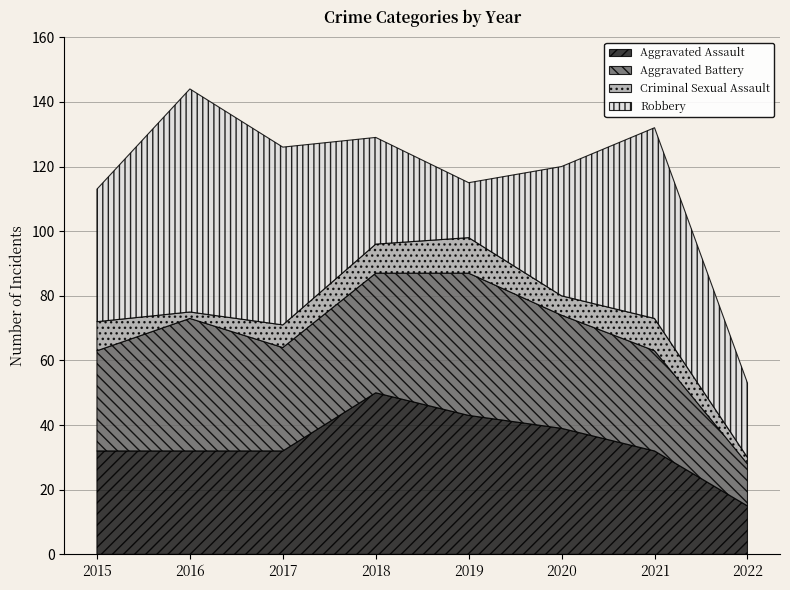

Reading left to right, what are all the values shown in this chart?

Aggravated Assault: 2015=32	2016=32	2017=32	2018=50	2019=43	2020=39	2021=32	2022=15
Aggravated Battery: 2015=31	2016=41	2017=32	2018=37	2019=44	2020=35	2021=31	2022=13
Criminal Sexual Assault: 2015=9	2016=2	2017=7	2018=9	2019=11	2020=6	2021=10	2022=2
Robbery: 2015=41	2016=69	2017=55	2018=33	2019=17	2020=40	2021=59	2022=23